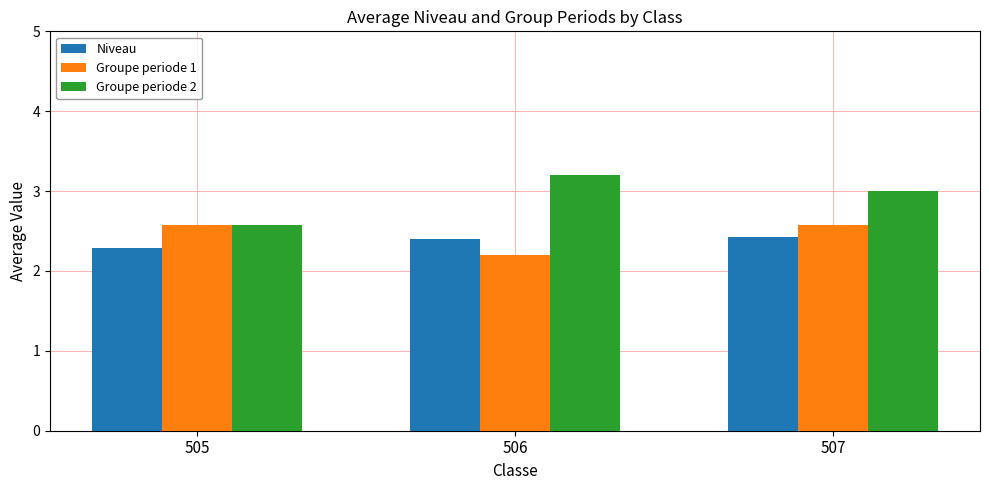

The value of Niveau at 505 is 3.5. True or false?

False